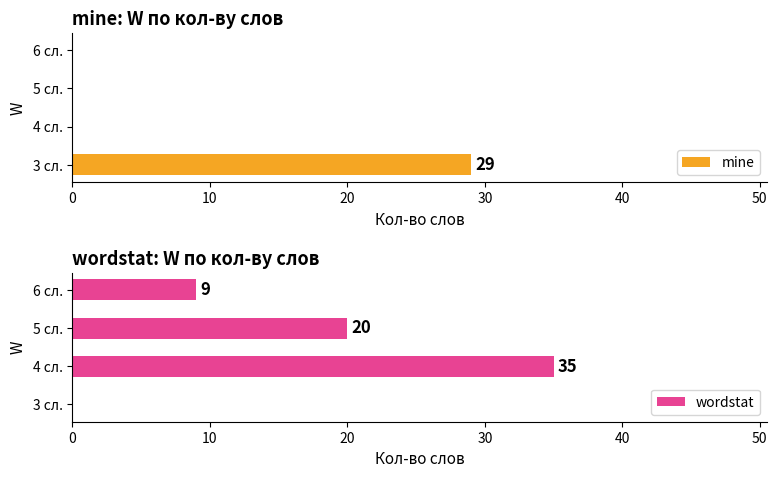

How many bars are there in total?

8